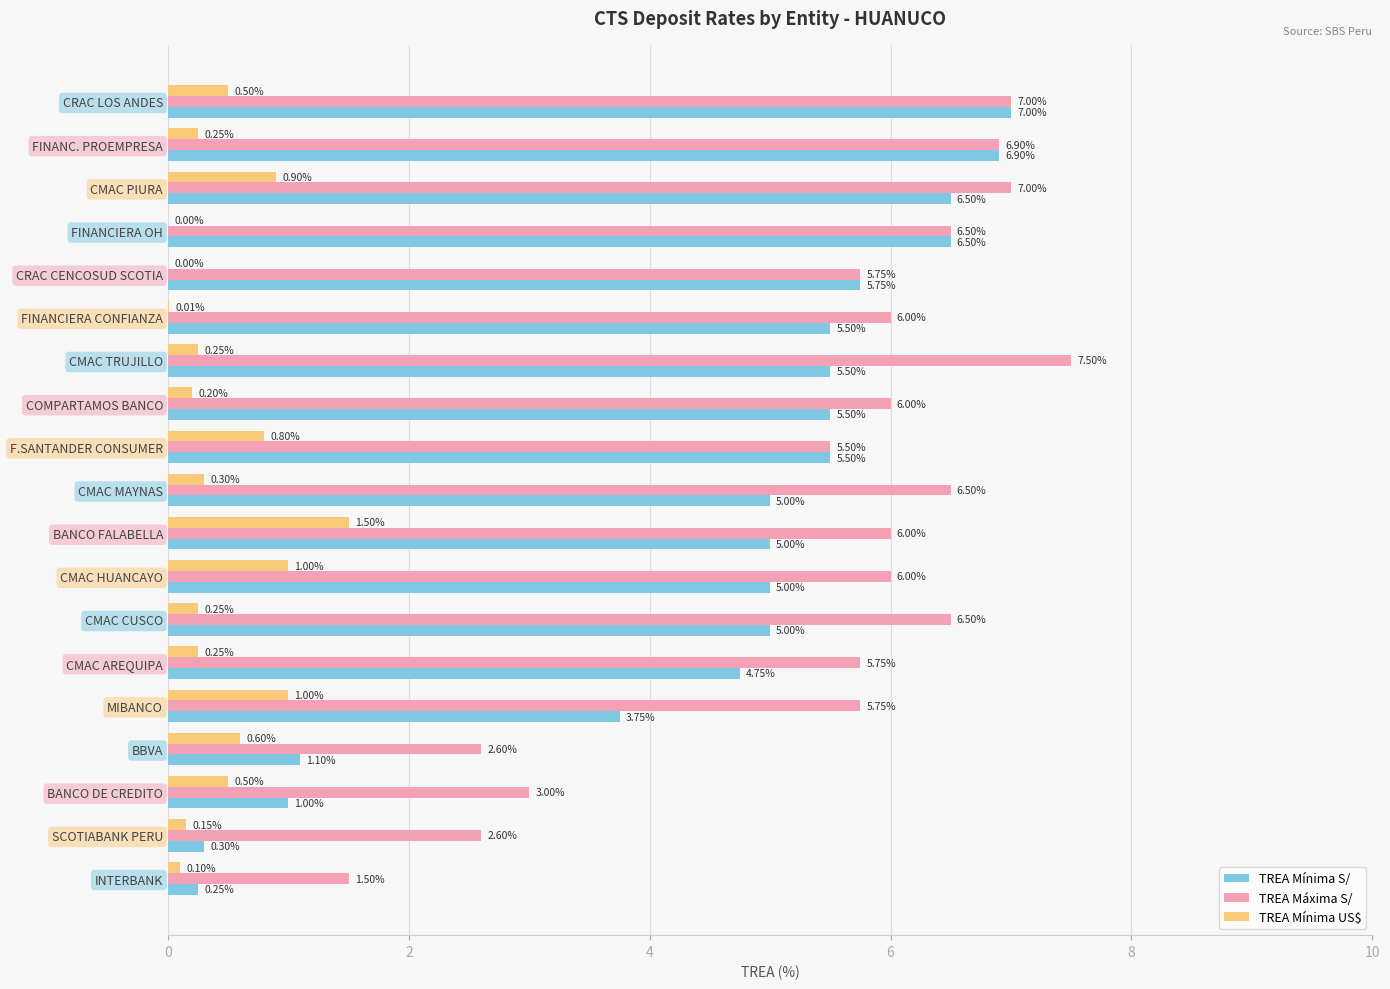

Which label corresponds to the largest value in the chart?

CMAC TRUJILLO